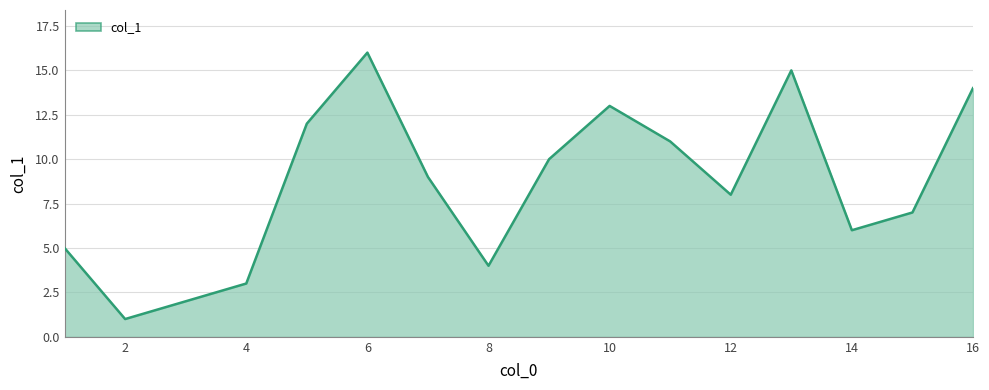

What is the greatest value displayed?

16